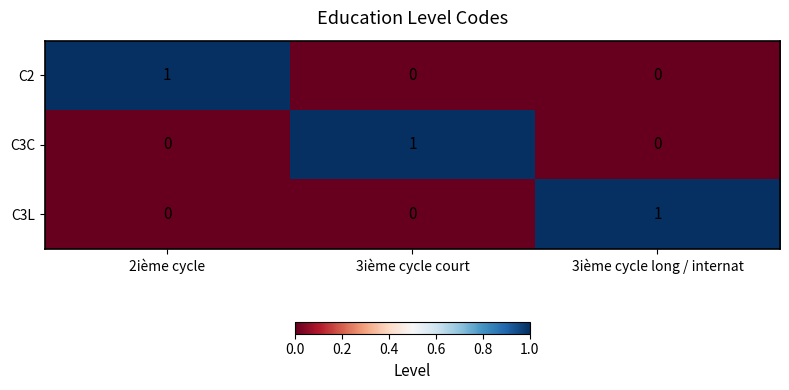

How many C2 values are between 0 and 1?

3